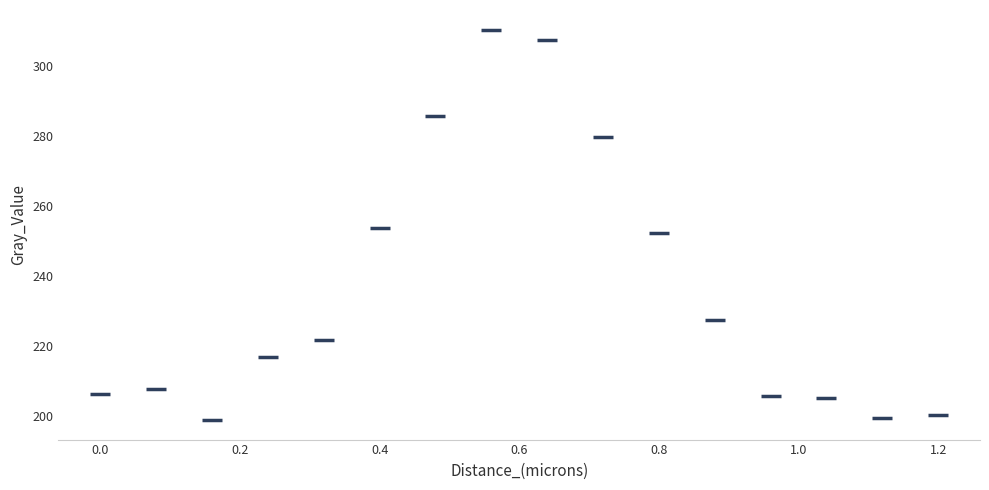

What is the range of X values (max minus min)?

1.2